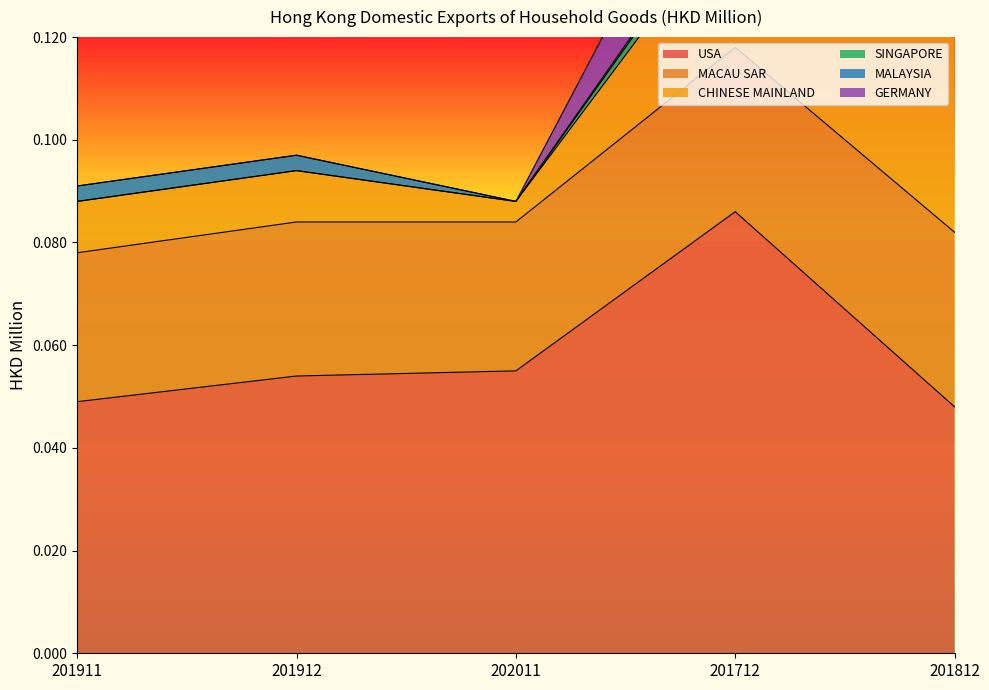

At which category is the sum across all series the highest?

201712